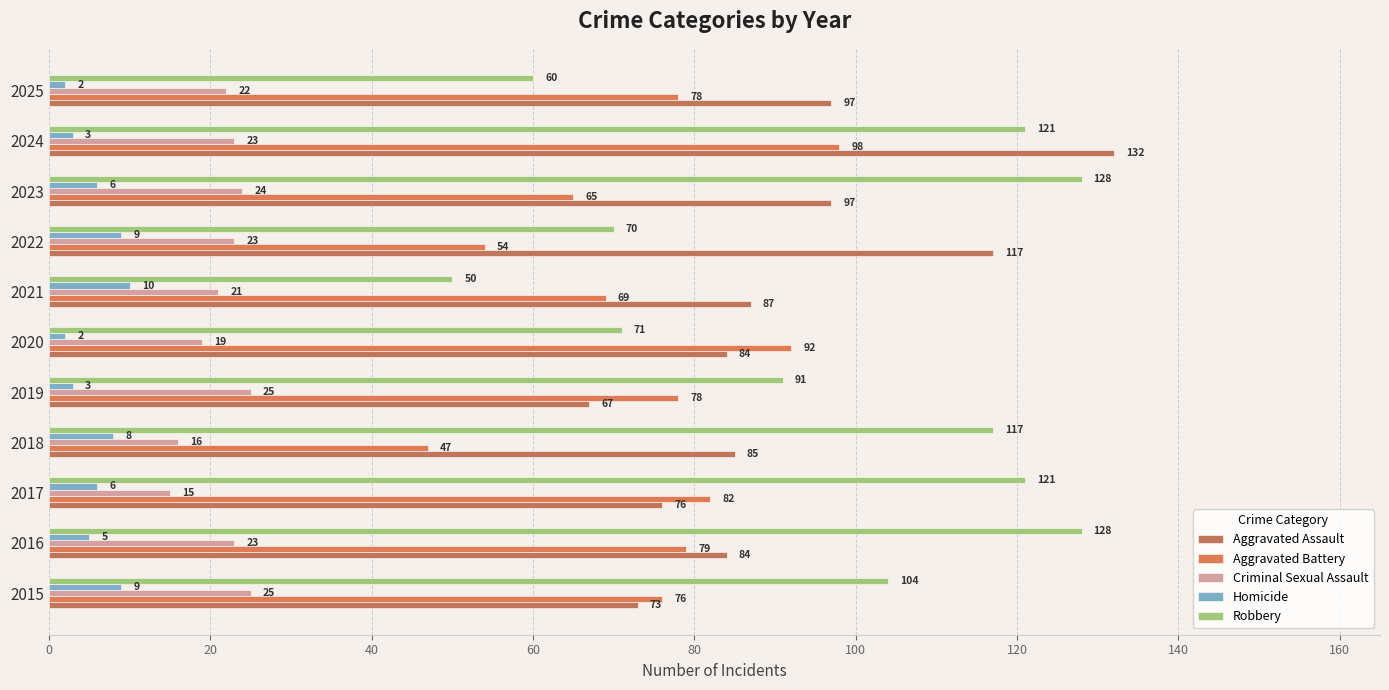

At which label does Aggravated Battery reach its peak?

2024